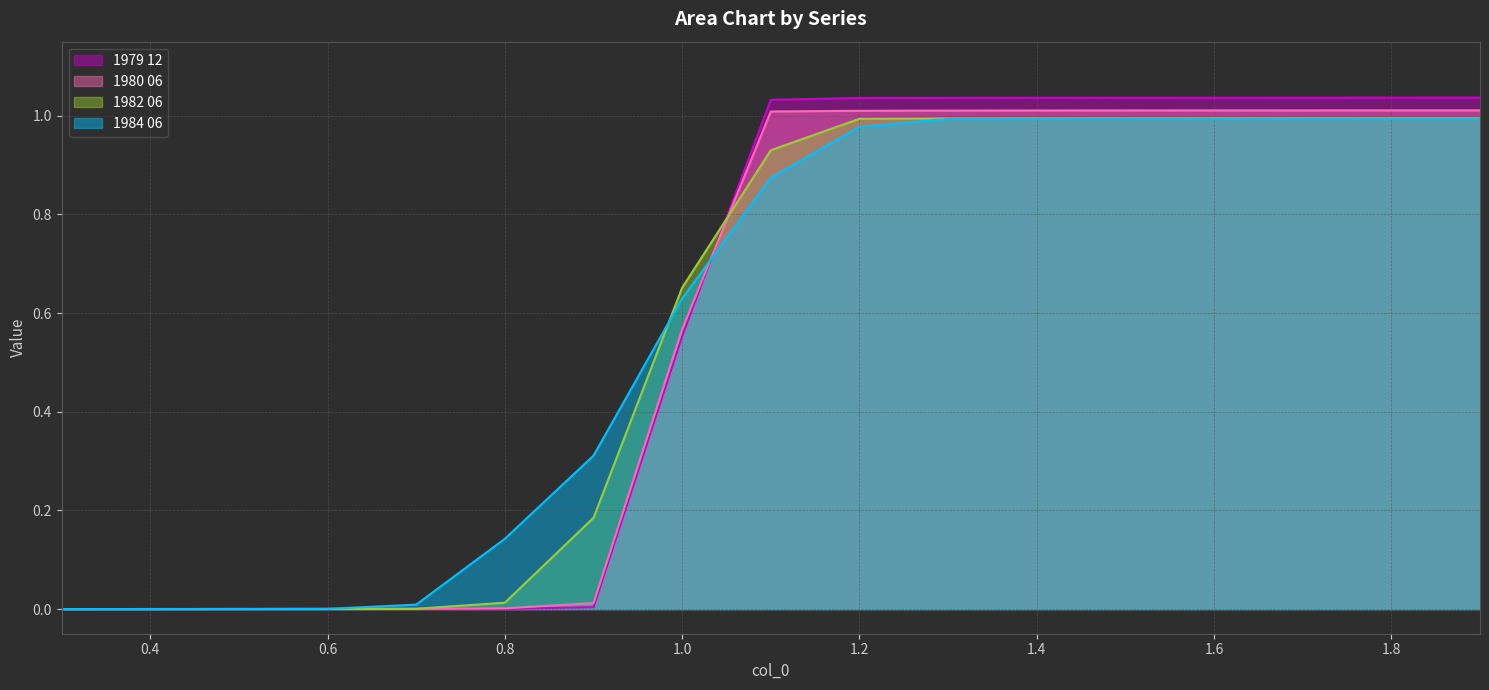

At which label is 1982 06 closest to 0?

0.3